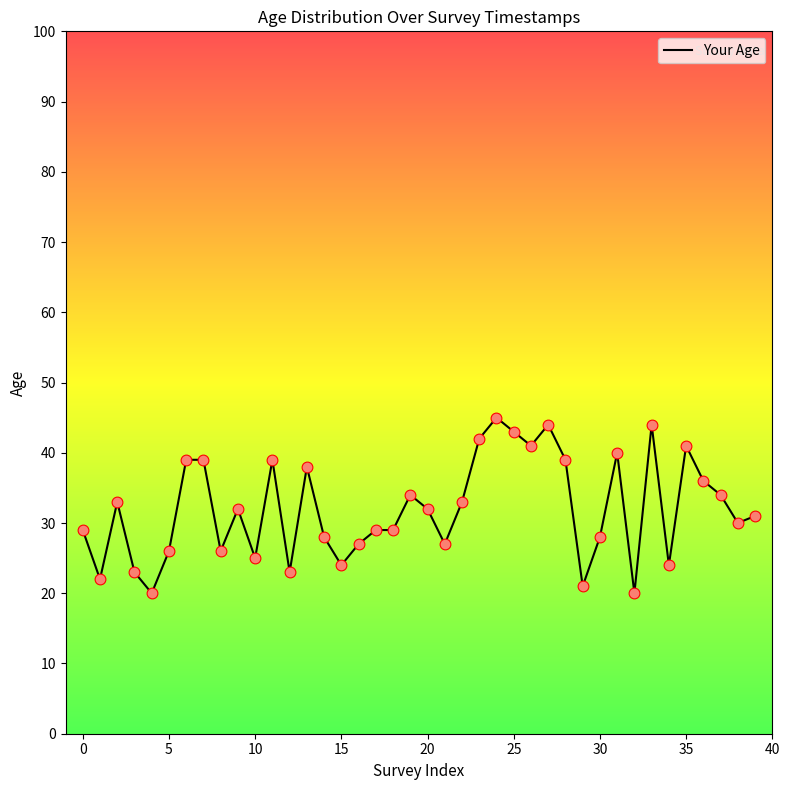

What is the greatest value displayed?

45